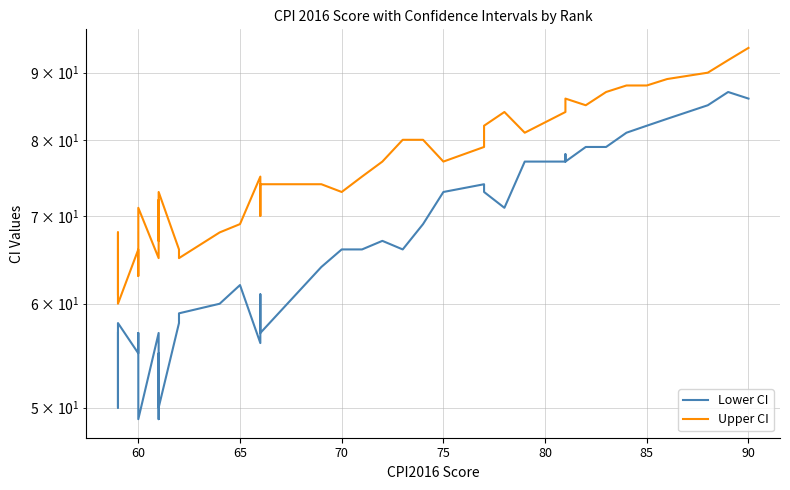

Which series has the largest total across all categories?

Upper CI